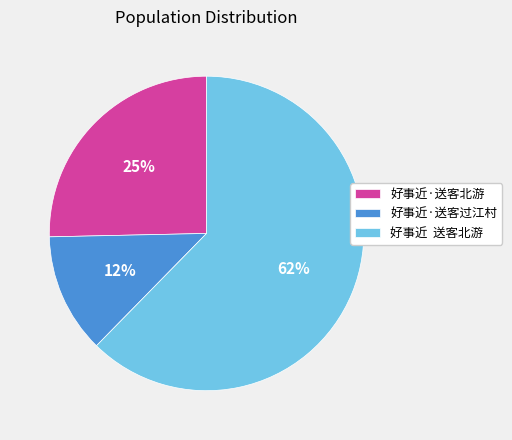

Count the number of slices in the pie.

3